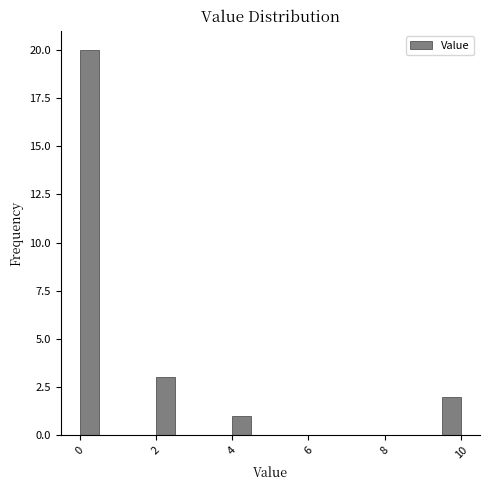

Around what value on the x-axis is the tallest bar? Give the approximate position of its centre, as read against the axis.

0.2